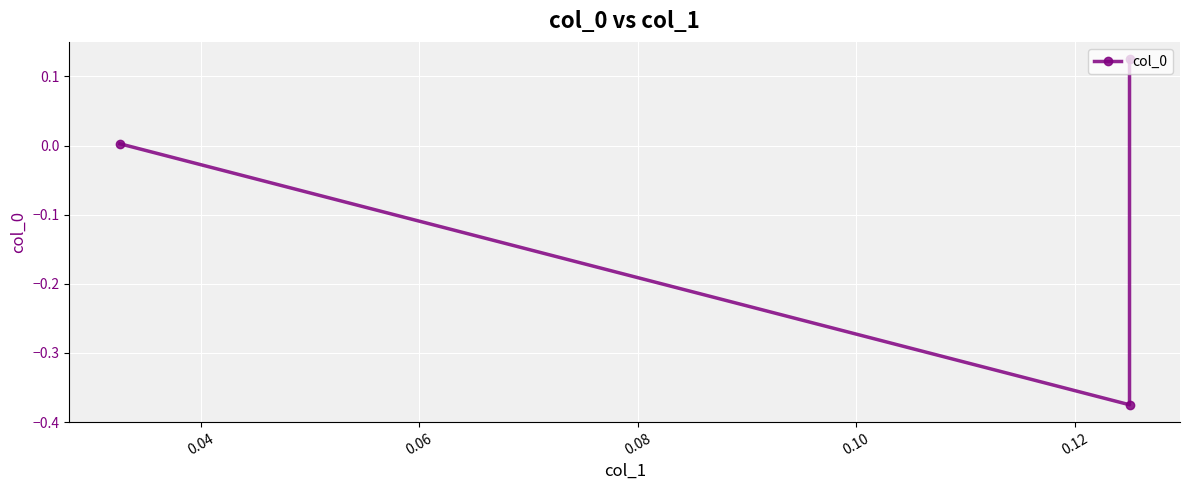

What is the value of the 2nd point from the left?

-0.4